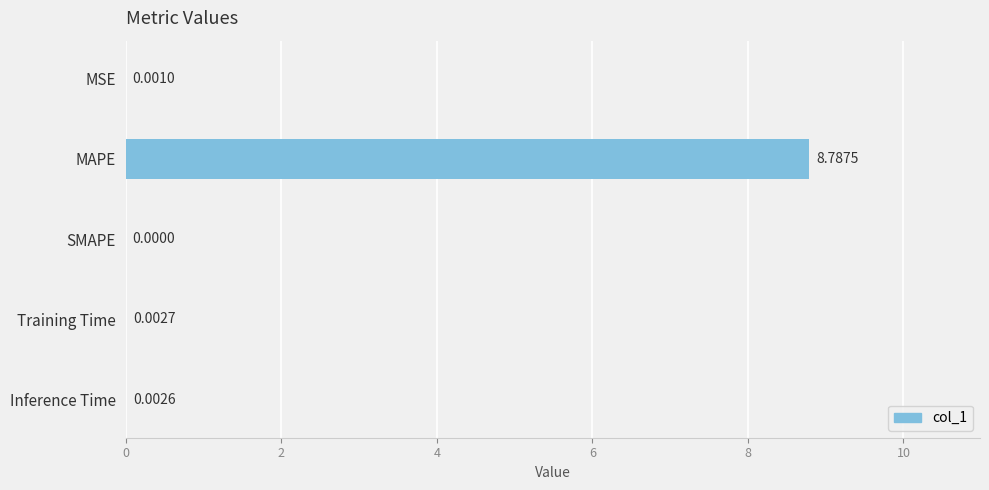

What is the change in value from MAPE to Training Time?

-8.8